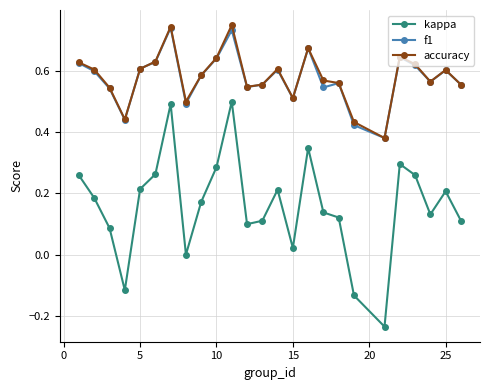

Which series has the largest range (max minus min)?

kappa